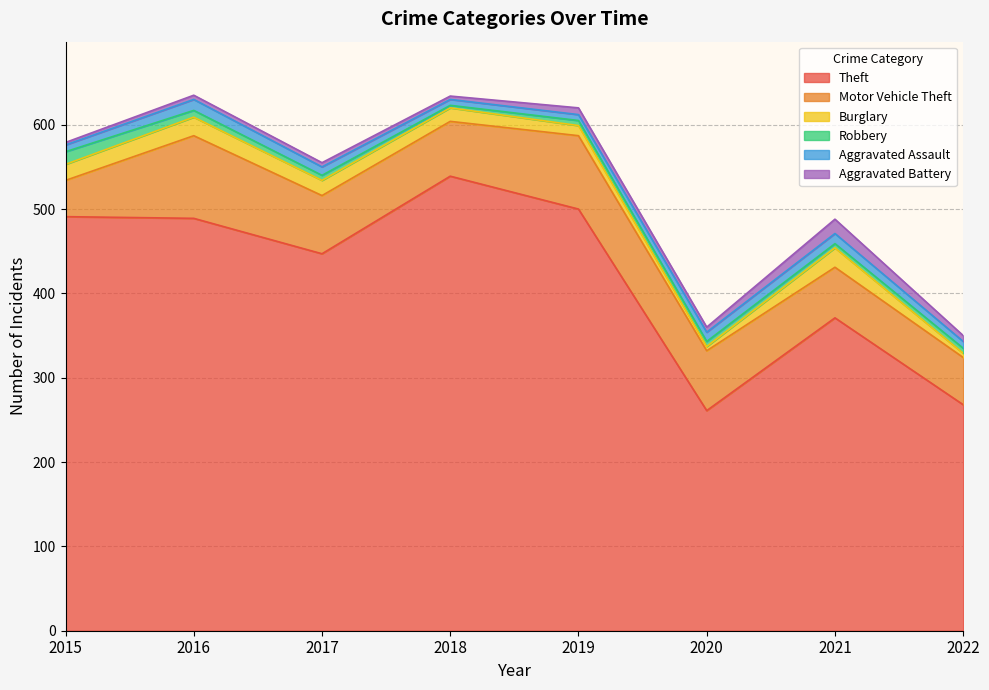

At 2020, list the series in order from smallest to largest.

Burglary, Robbery, Aggravated Battery, Aggravated Assault, Motor Vehicle Theft, Theft